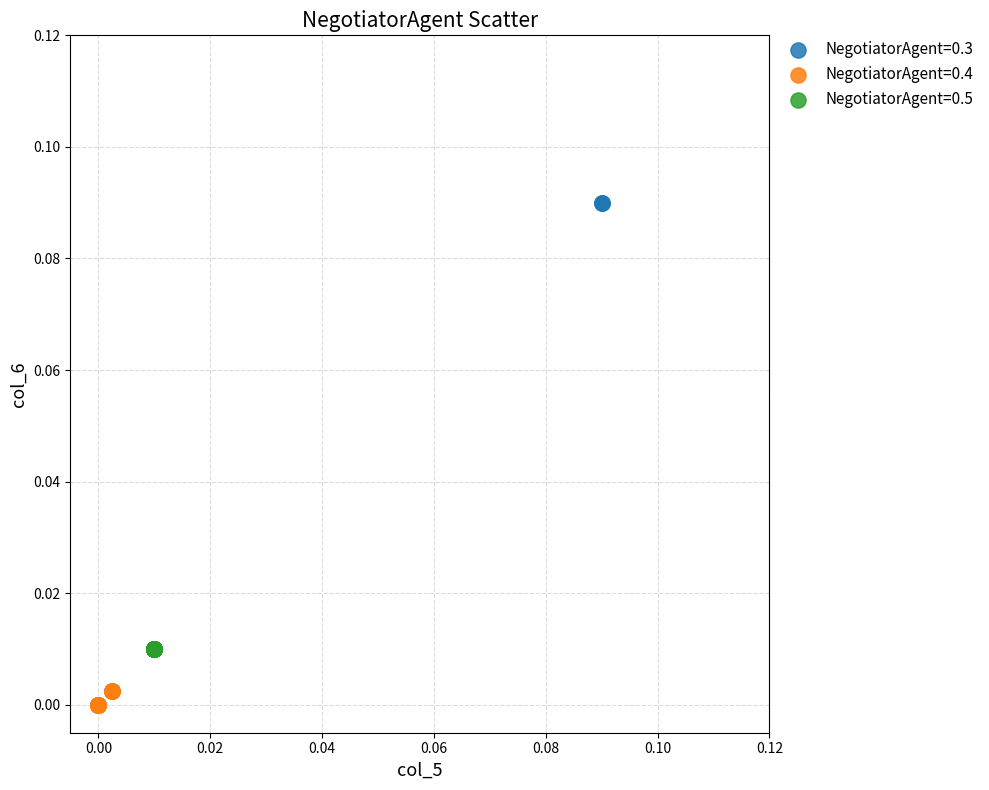

What are all the series names shown in the legend?

NegotiatorAgent=0.3, NegotiatorAgent=0.4, NegotiatorAgent=0.5